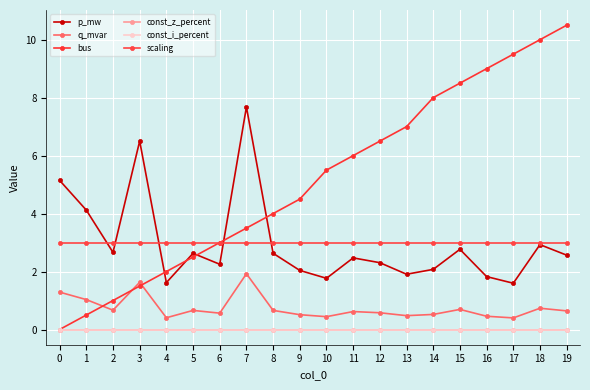

Count the number of data series in this chart.

6